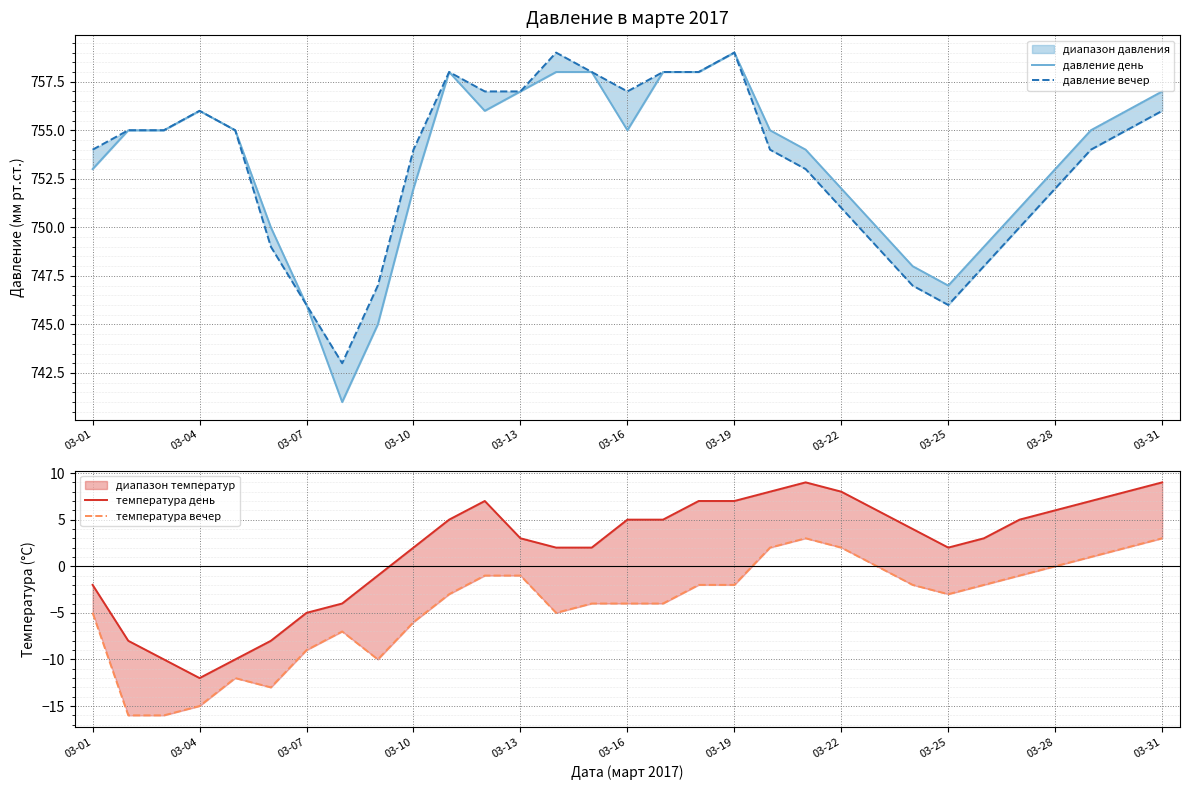

What is the highest value of the температура вечер series?

3